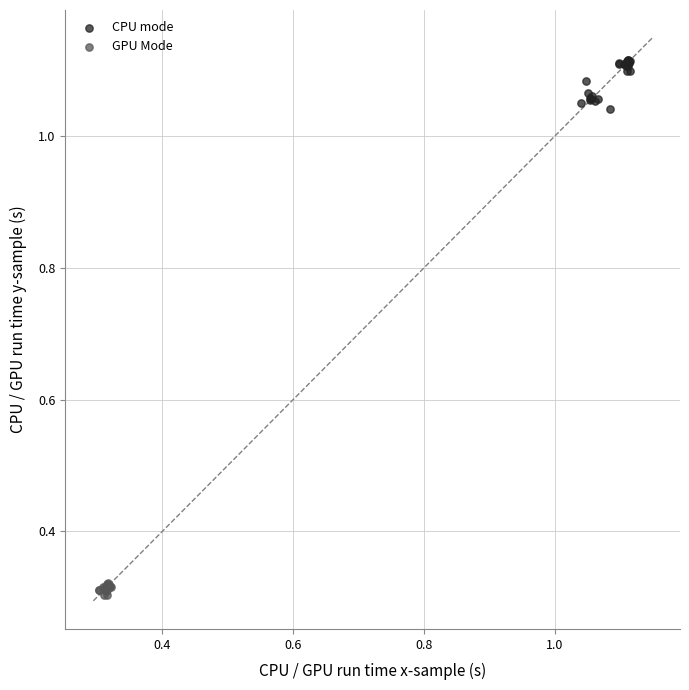

Which series reaches the minimum Y coordinate?

GPU Mode